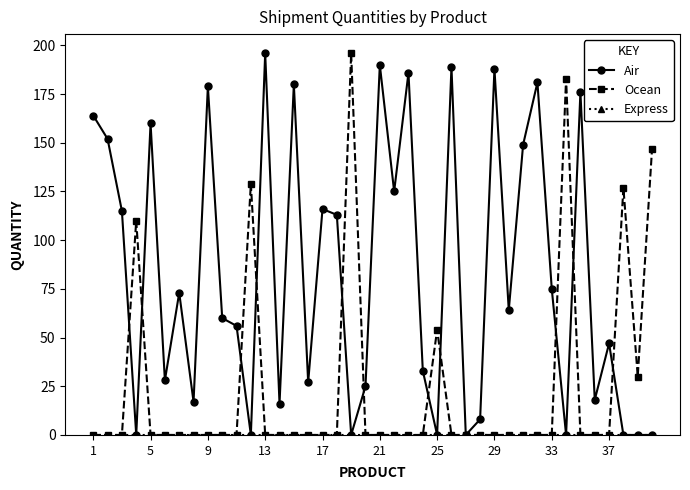

At how many categories does at least one series exceed 88?

23